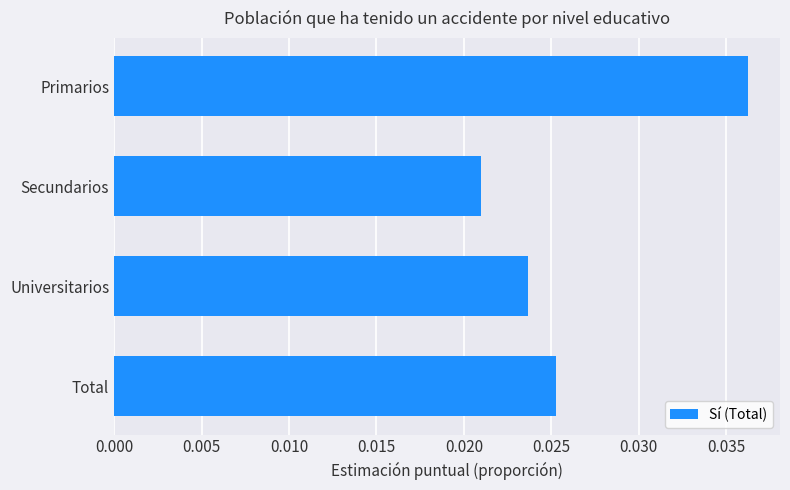

Does the chart contain any negative values?

No